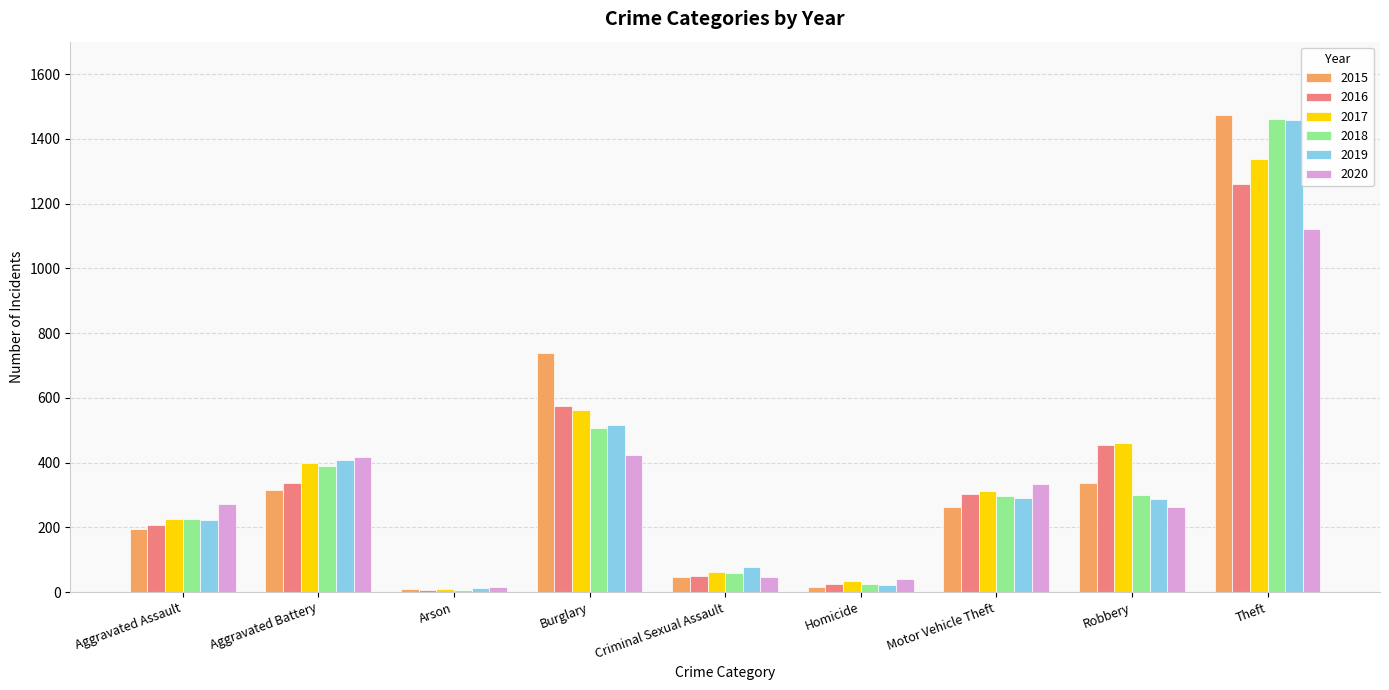

The value of 2015 at Aggravated Assault is 194. True or false?

True